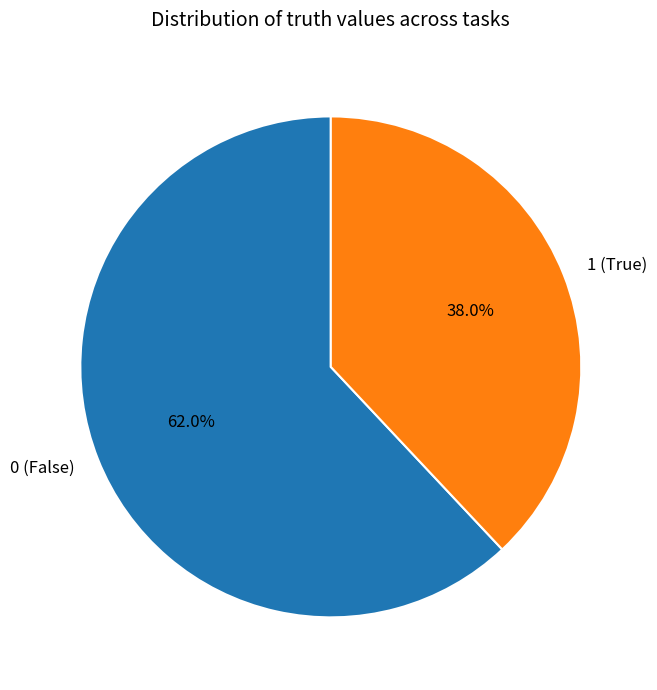

To the nearest percent, what is the average slice percentage?

50%